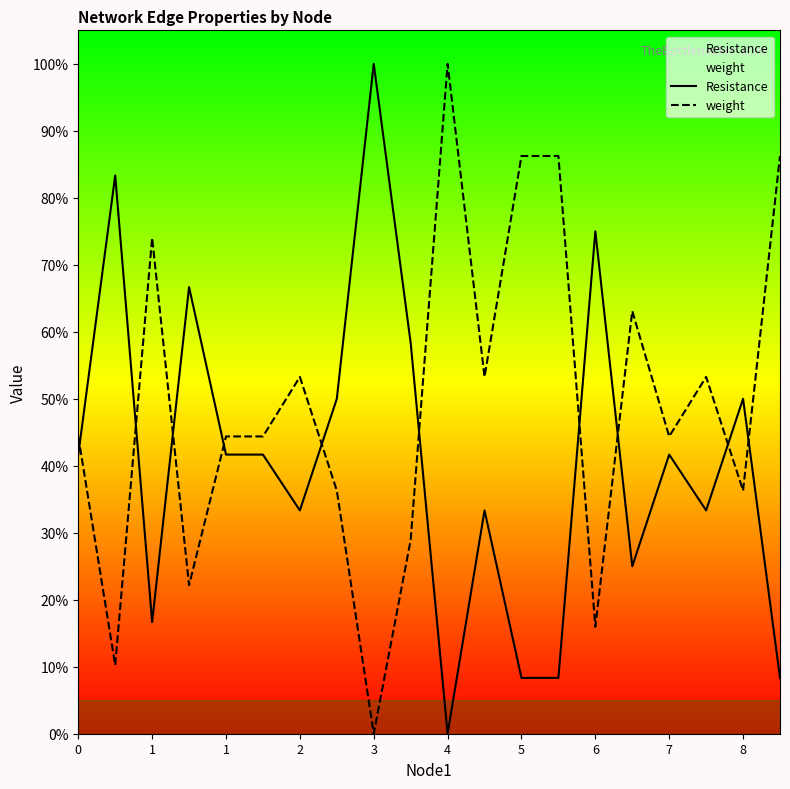

Between 3 and 7, which series saw the biggest shift?

Resistance